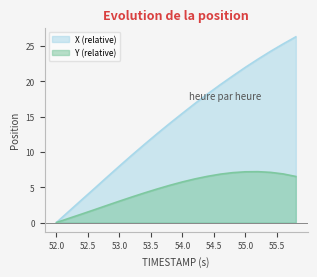

Is the value of X at 54.8 greater than the value of Y at 52.2?

Yes